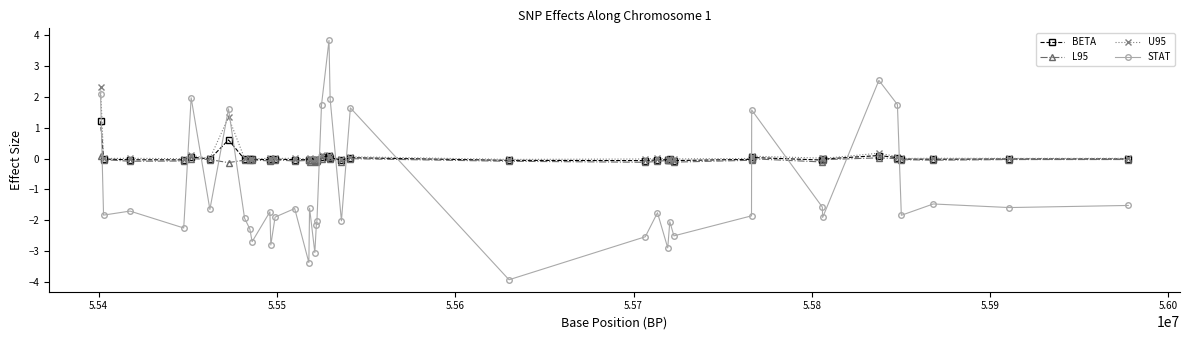

What is the minimum value for STAT?

-3.9